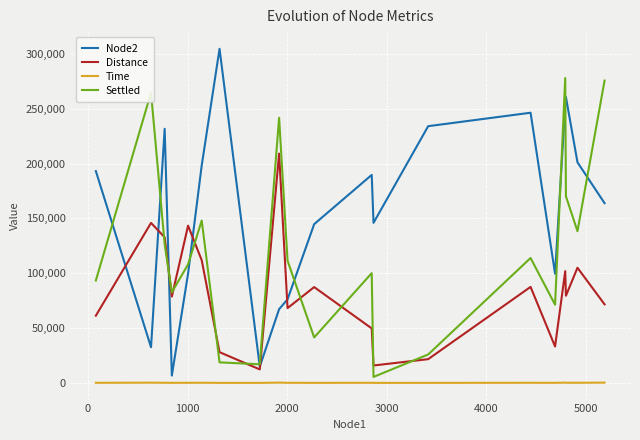

Which series has the largest range (max minus min)?

Node2